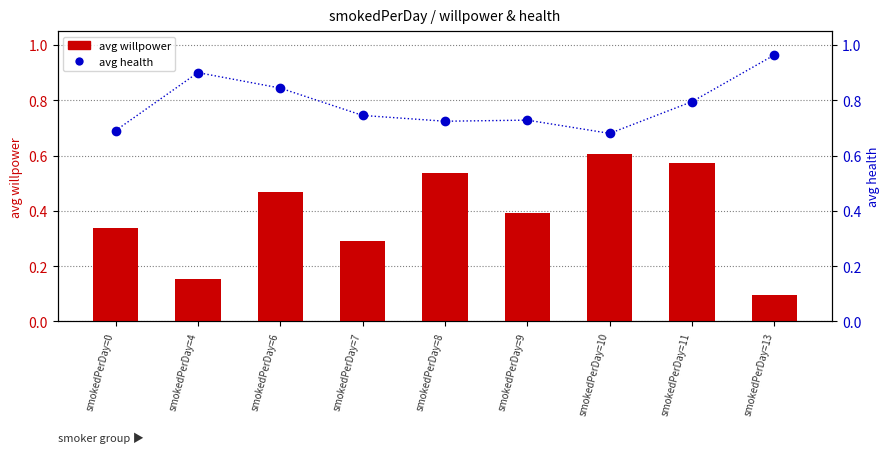

Reading left to right, list all the values displayed in this chart.

avg willpower: 0.3	0.2	0.5	0.3	0.5	0.4	0.6	0.6	0.1
avg health: 0.7	0.9	0.8	0.7	0.7	0.7	0.7	0.8	1.0